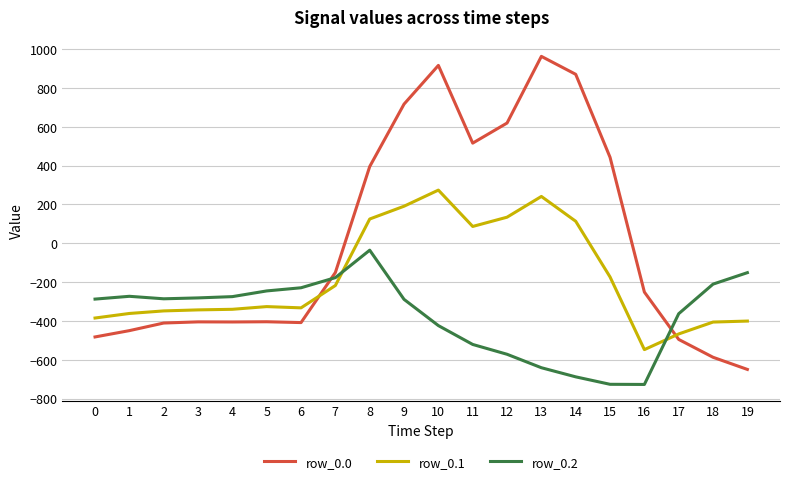

At which label is row_0.1 closest to -136?

15